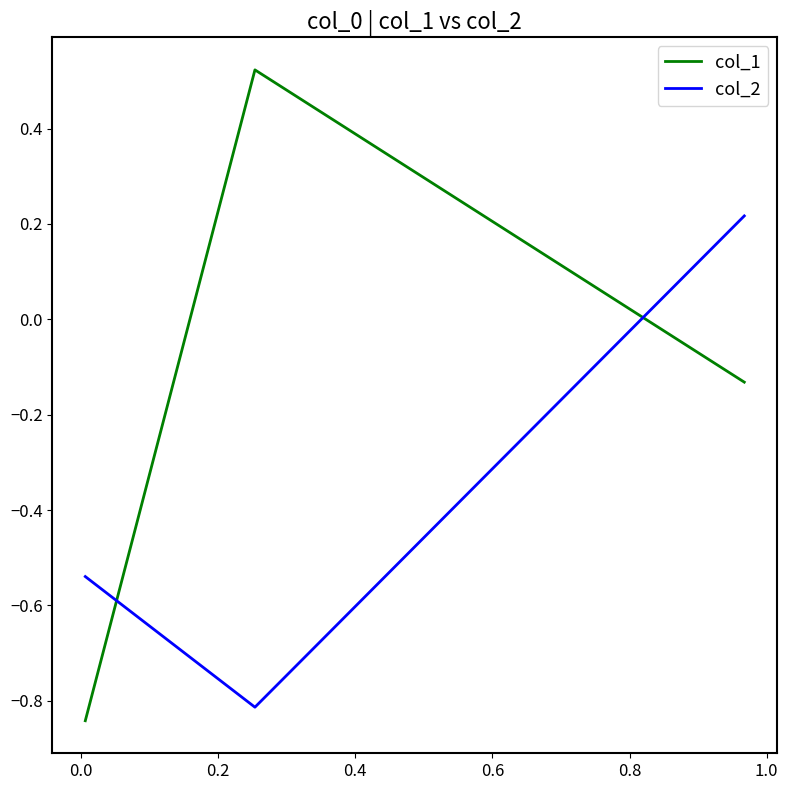

What is the sum of all col_2 values?

-1.1